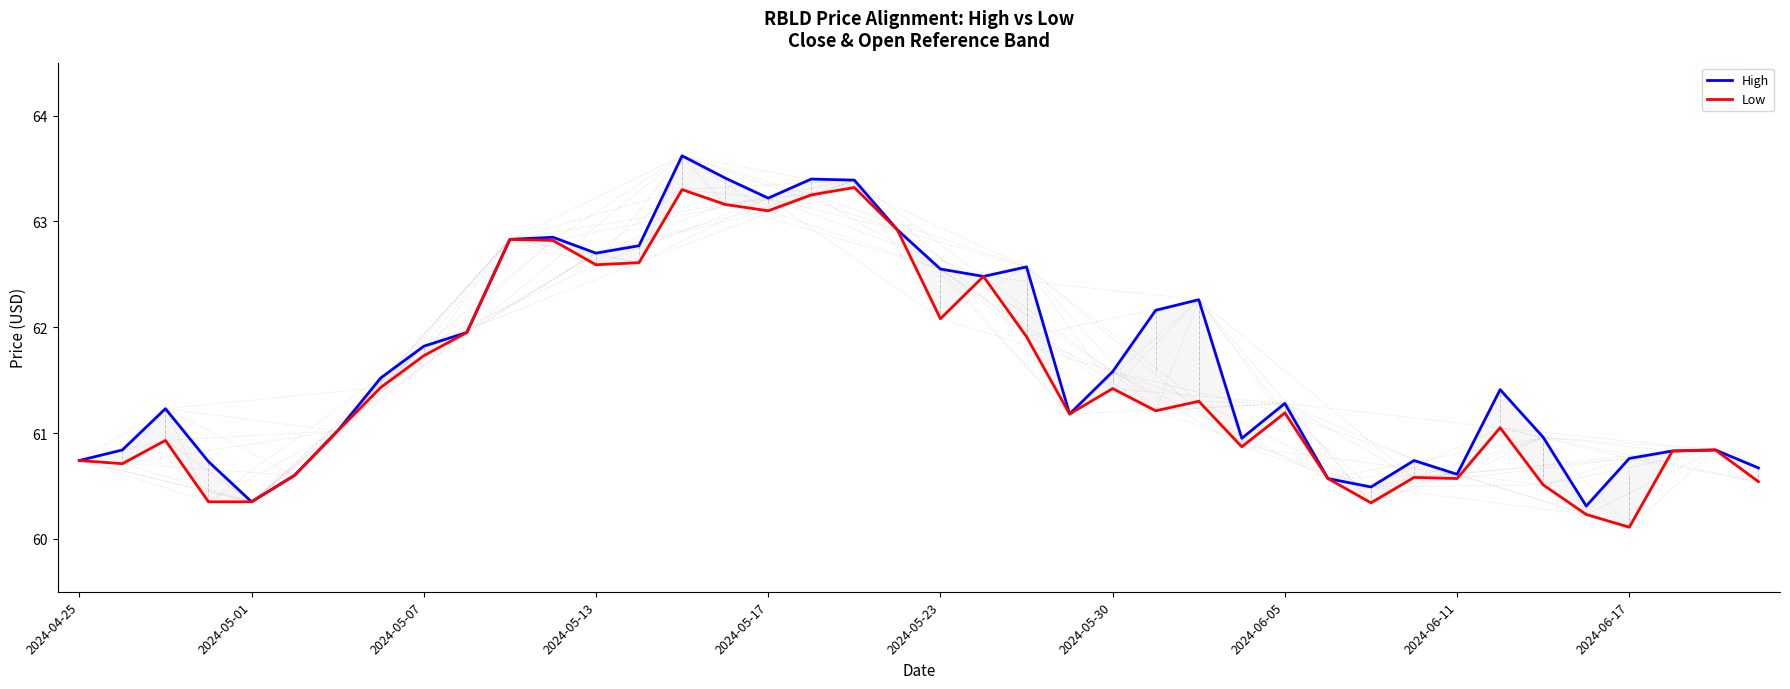

True or false: High and Low cross at least once.

False